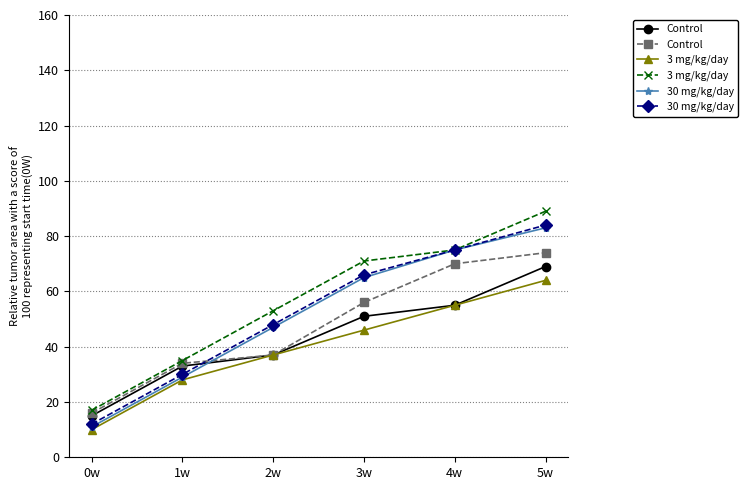

Is this an area chart (filled region under the line)?

No